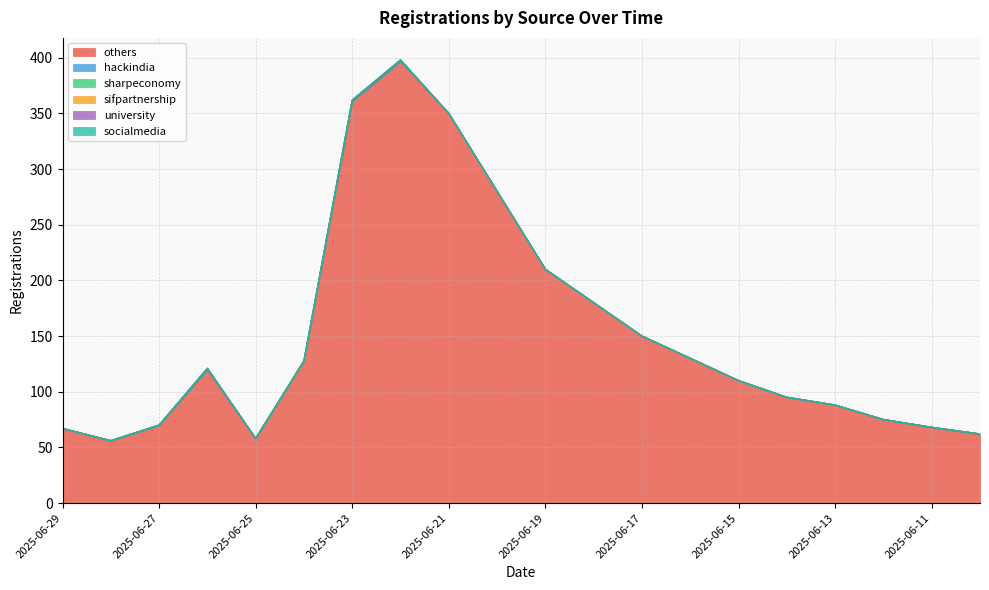

Reading left to right, transcribe all the data shown in this chart.

others: 67	56	70	120	58	127	361	397	350	280	210	180	150	130	110	95	88	75	68	62
hackindia: 0	0	0	0	0	0	0	0	0	0	0	0	0	0	0	0	0	0	0	0
sharpeconomy: 0	0	0	1	0	0	1	1	0	0	0	0	0	0	0	0	0	0	0	0
sifpartnership: 0	0	0	0	0	0	0	0	0	0	0	0	0	0	0	0	0	0	0	0
university: 0	0	0	0	0	1	0	0	0	0	0	0	0	0	0	0	0	0	0	0
socialmedia: 0	0	0	0	0	0	0	0	0	0	0	0	0	0	0	0	0	0	0	0